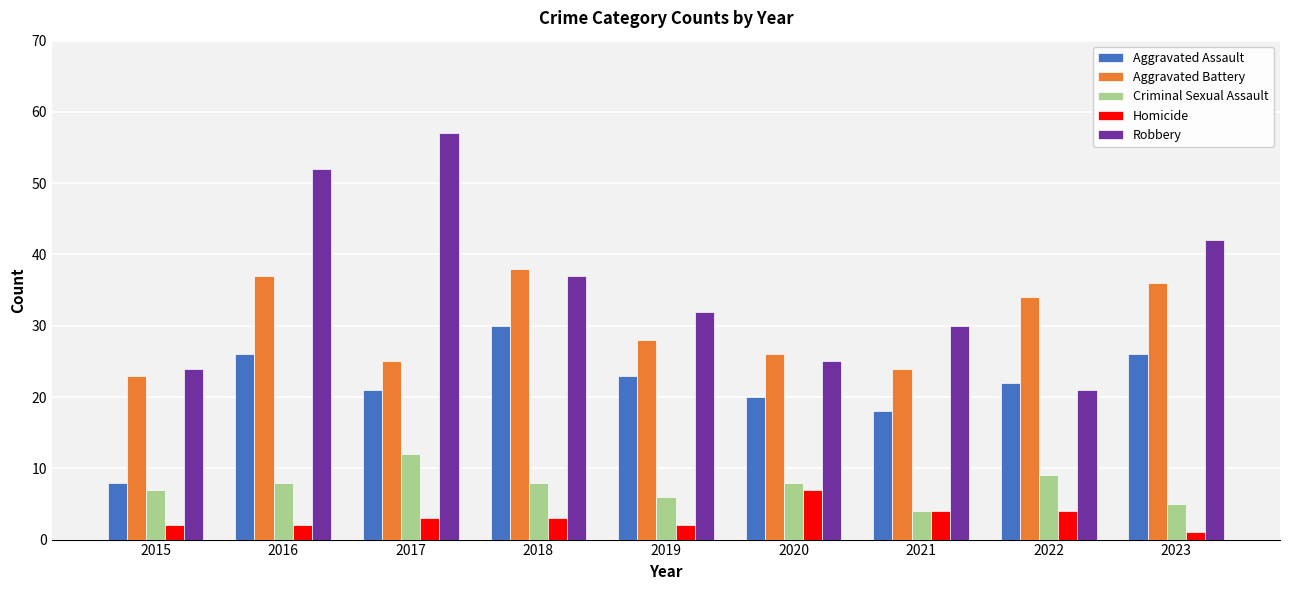

What are all the series names shown in the legend?

Aggravated Assault, Aggravated Battery, Criminal Sexual Assault, Homicide, Robbery